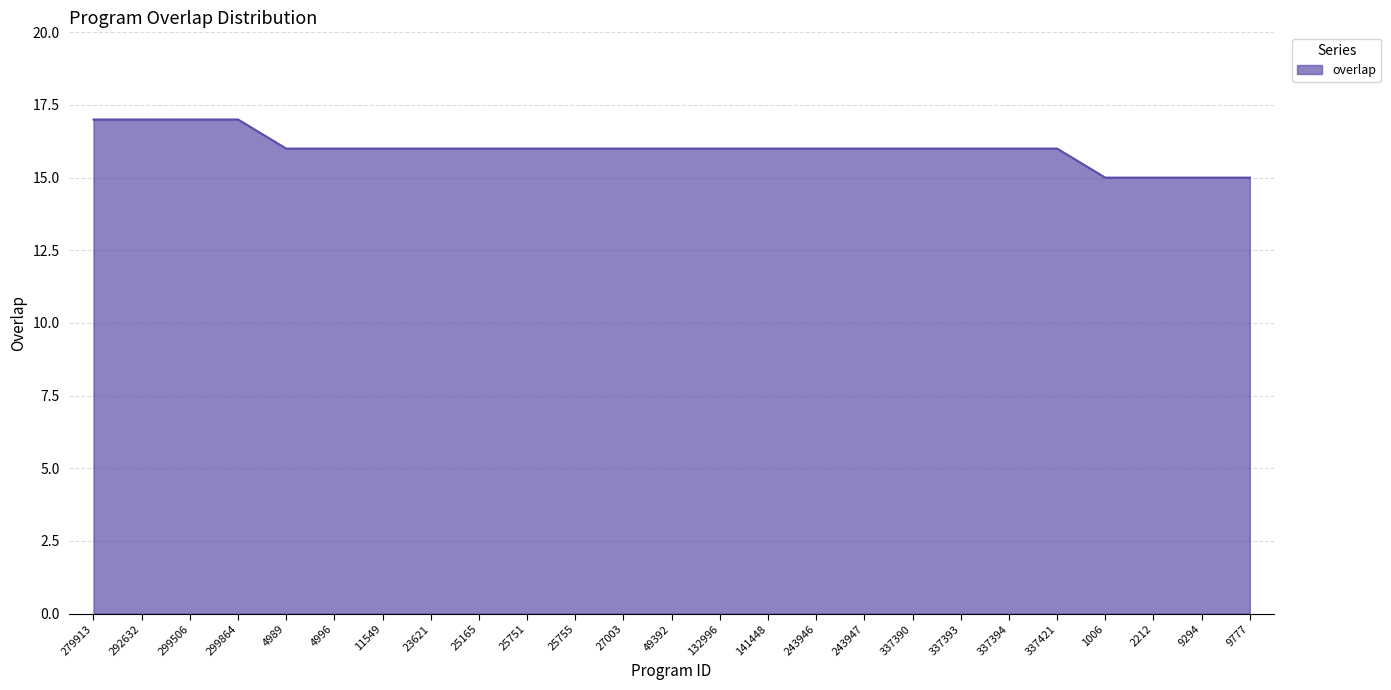

Count the values in the range 16 to 17.

21